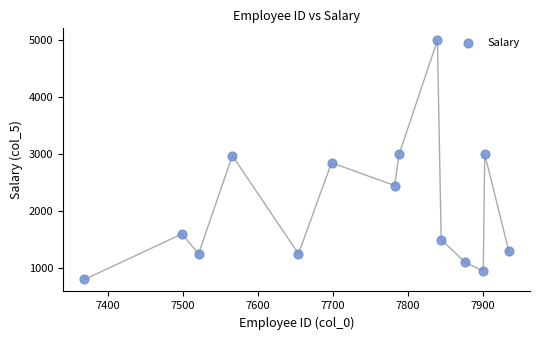

What is the range of Y values (max minus min)?

4200